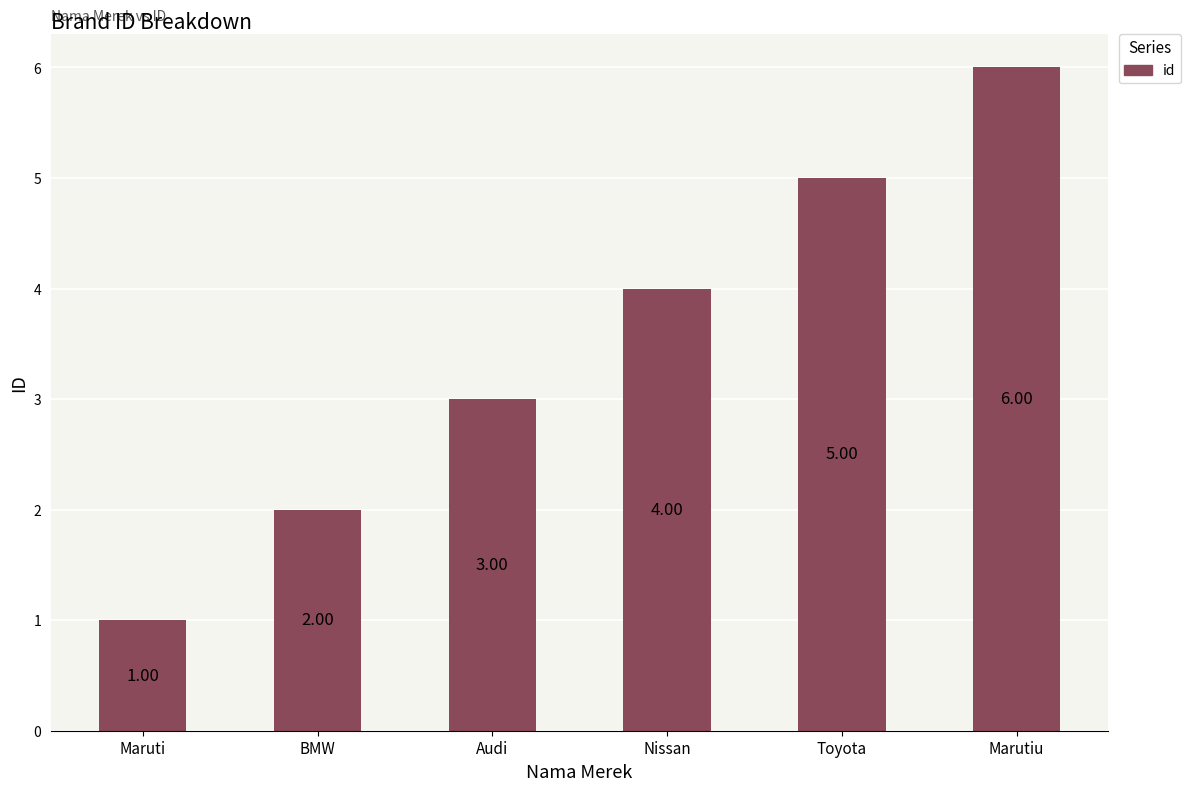

What value does the data have at Toyota?

5